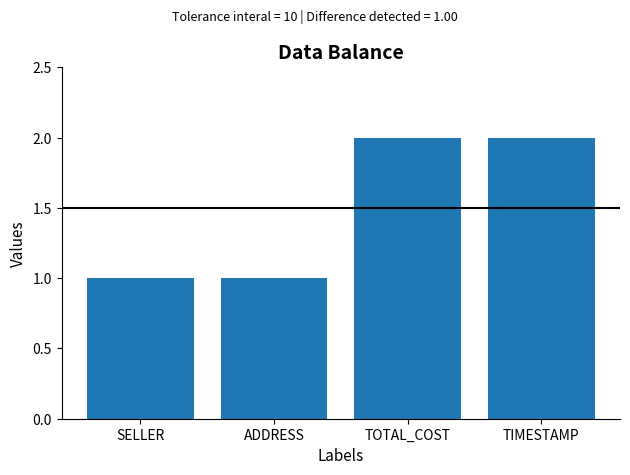

What is the difference between the values at SELLER and TIMESTAMP?

1